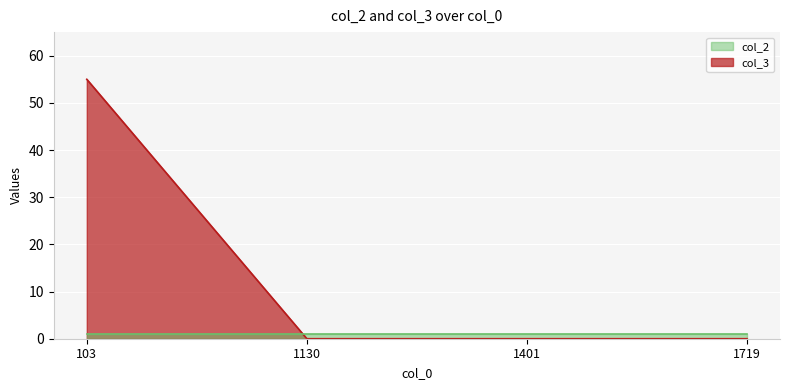

List the labels in order of value, smallest first.

1130, 1401, 1719, 103